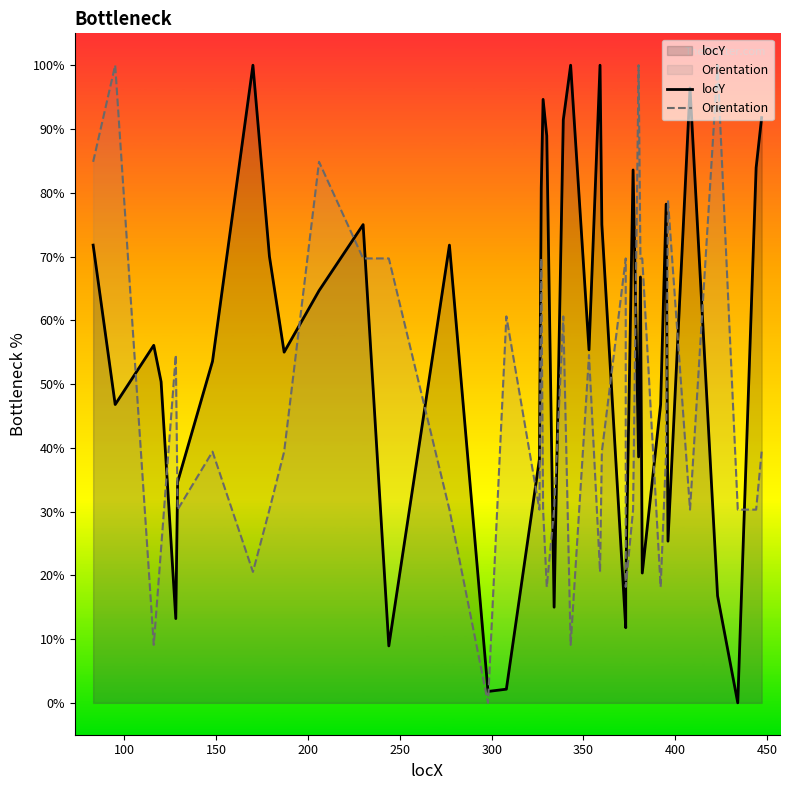

The value of Orientation at 450 is 30.3. True or false?

True